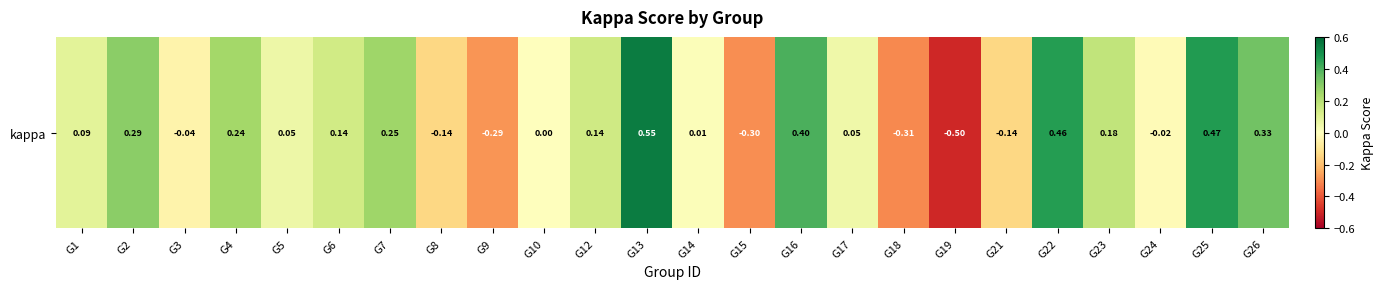

List the labels in order of value, largest first.

G13, G25, G22, G16, G26, G2, G7, G4, G23, G12, G6, G1, G5, G17, G14, G10, G24, G3, G8, G21, G9, G15, G18, G19